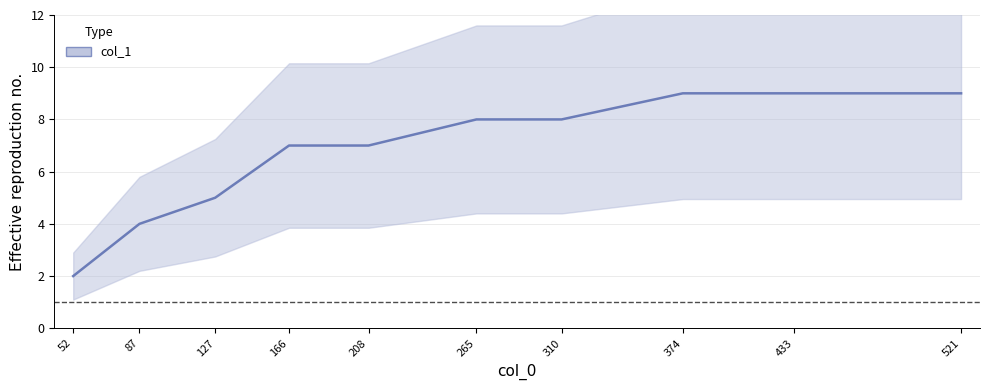

What is the value of the 10th point from the left?

9